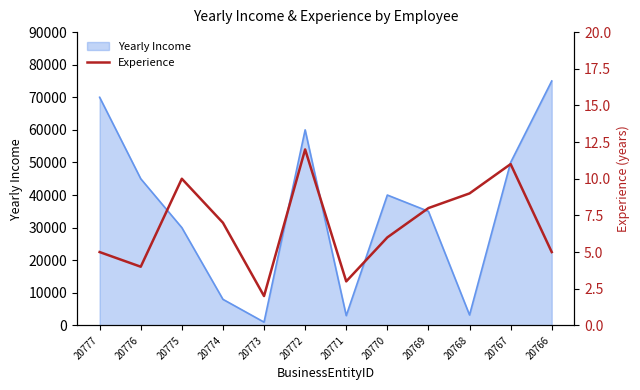

The Yearly Income series shows 79187 at 20767. True or false?

False